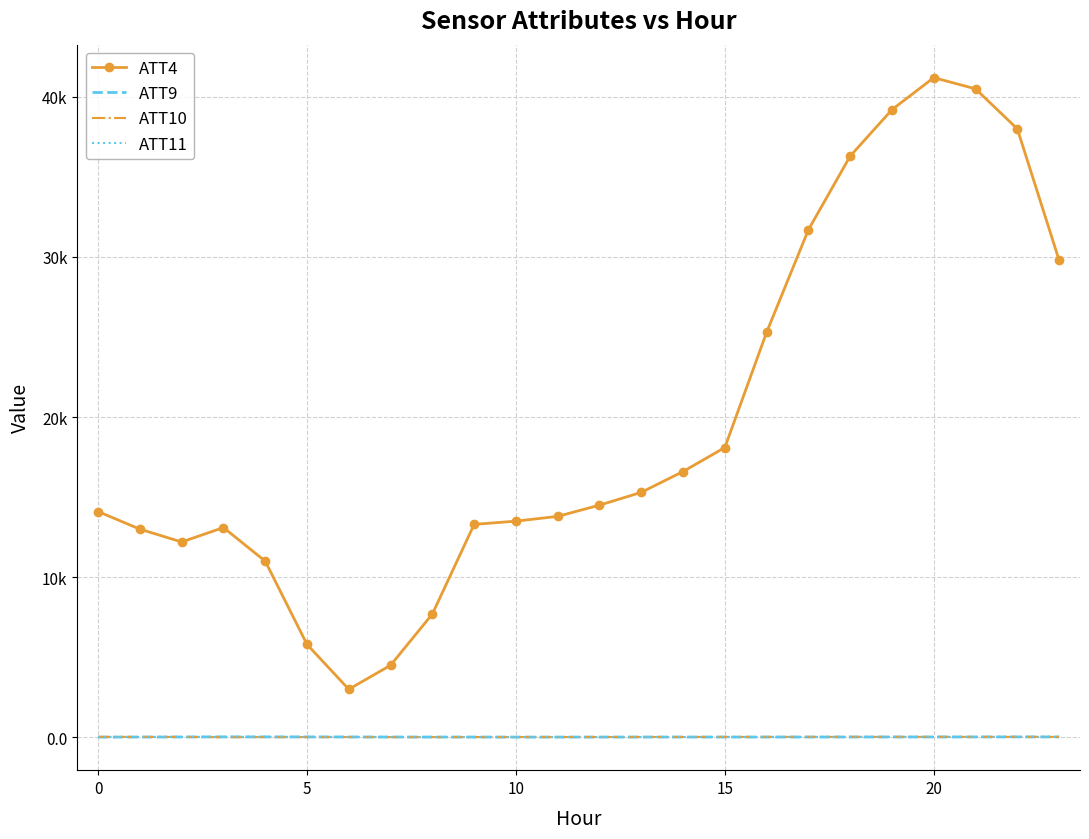

Reading left to right, list all the values displayed in this chart.

ATT4: 14100.0	13000.0	12200.0	13100.0	11000.0	5800.0	3000.0	4500.0	7700.0	13300.0	13500.0	13800.0	14500.0	15300.0	16600.0	18100.0	25300.0	31700.0	36300.0	39200.0	41200.0	40500.0	38000.0	29800.0
ATT9: 14.5	17.7	21.3	28.5	26.5	24.4	21.9	18.6	17.9	16.6	14.4	15.2	16.3	17.5	18.0	17.1	18.3	19.2	20.2	22.6	23.1	23.8	25.2	26.3
ATT10: 29.1	24.0	23.4	7.9	13.3	14.8	15.2	14.7	13.2	16.6	18.9	18.8	20.3	20.5	22.1	24.1	25.8	26.5	27.1	26.7	26.5	25.9	26.8	26.5
ATT11: 14.2	18.1	23.8	32.2	31.3	27.2	23.7	21.8	19.2	17.6	16.2	16.0	15.7	16.3	17.0	16.3	16.1	16.5	18.3	19.9	20.1	21.9	23.4	26.0